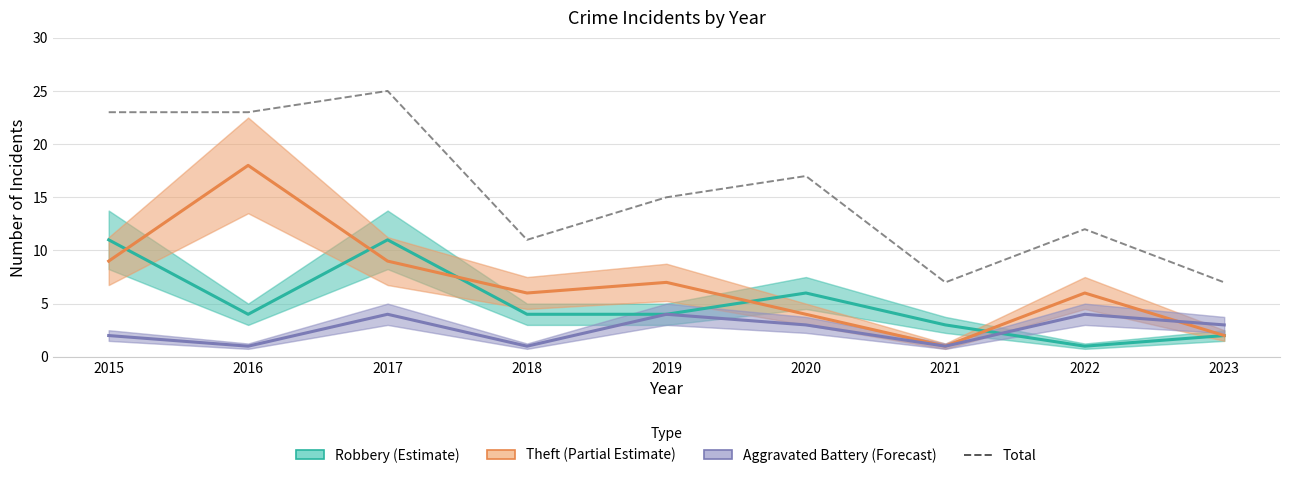

At which label does Total reach its minimum?

2021